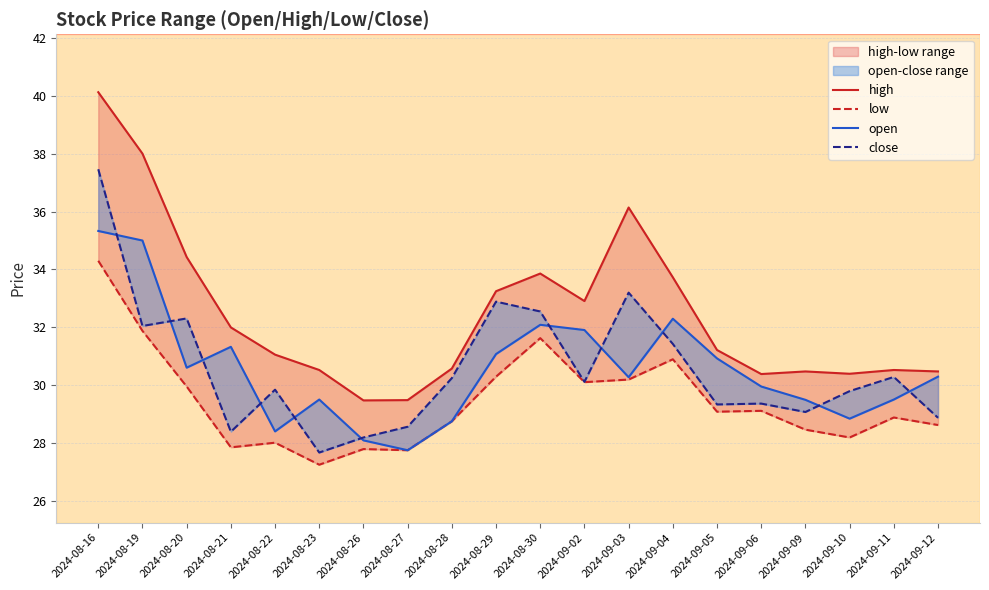

What is the value of the open point at the 1st from the left?

35.3